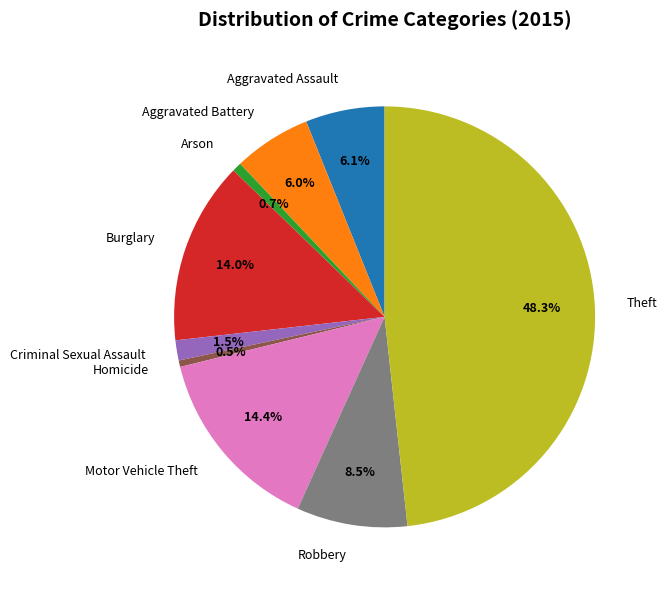

Which slice is the largest?

Theft